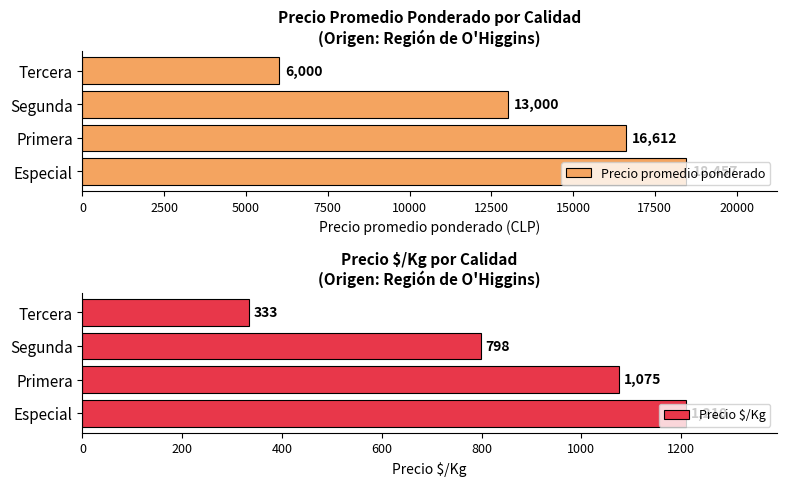

Count the Precio promedio ponderado values in the range 13000 to 18457.

3